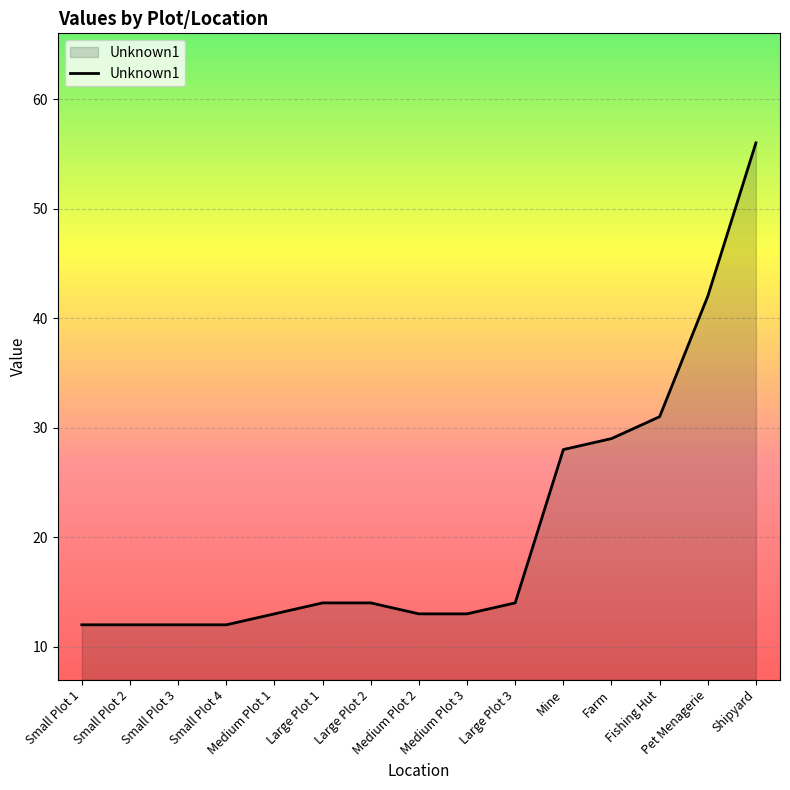

The value at Pet Menagerie is 42. True or false?

True